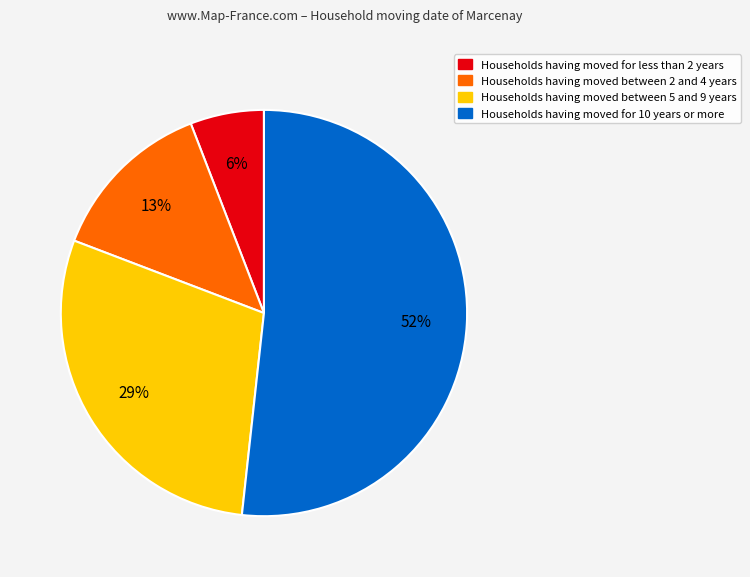

Is there any slice that represents more than half of the pie?

Yes